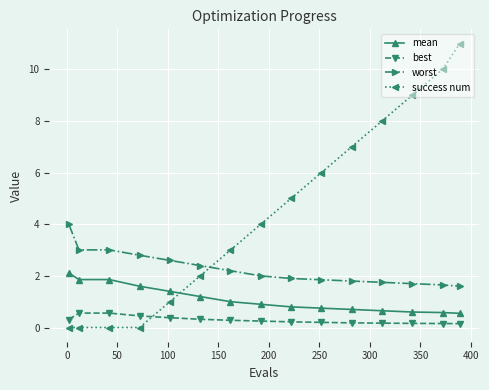

What is the lowest value of the mean series?

0.6